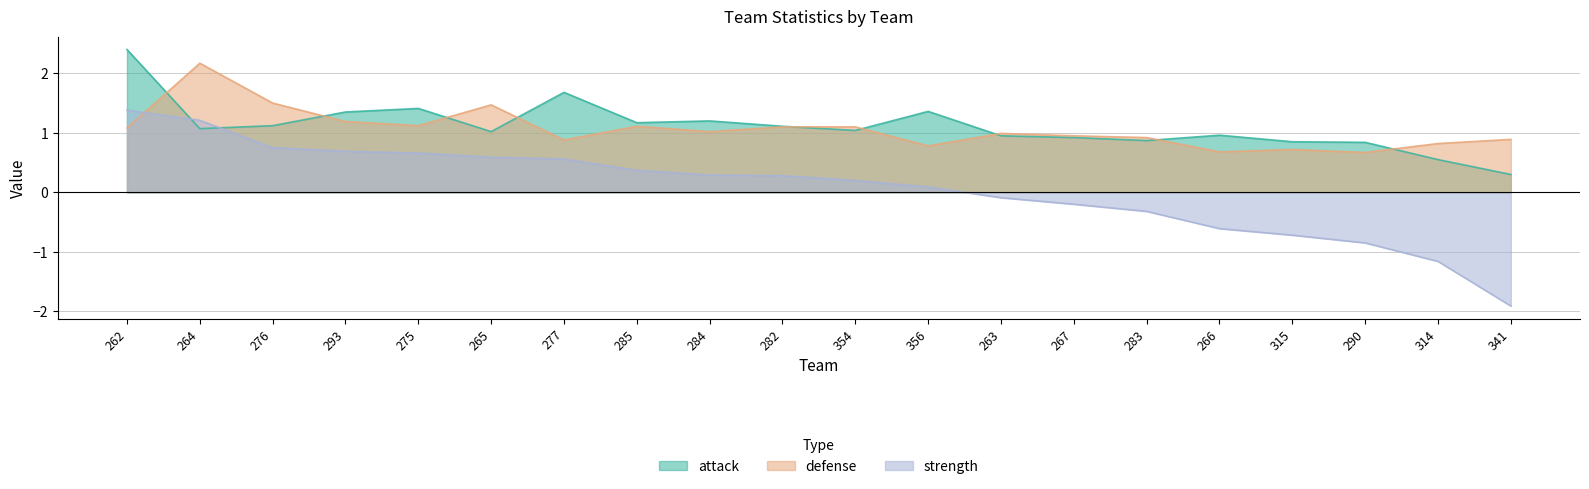

Which series has the largest total across all categories?

attack